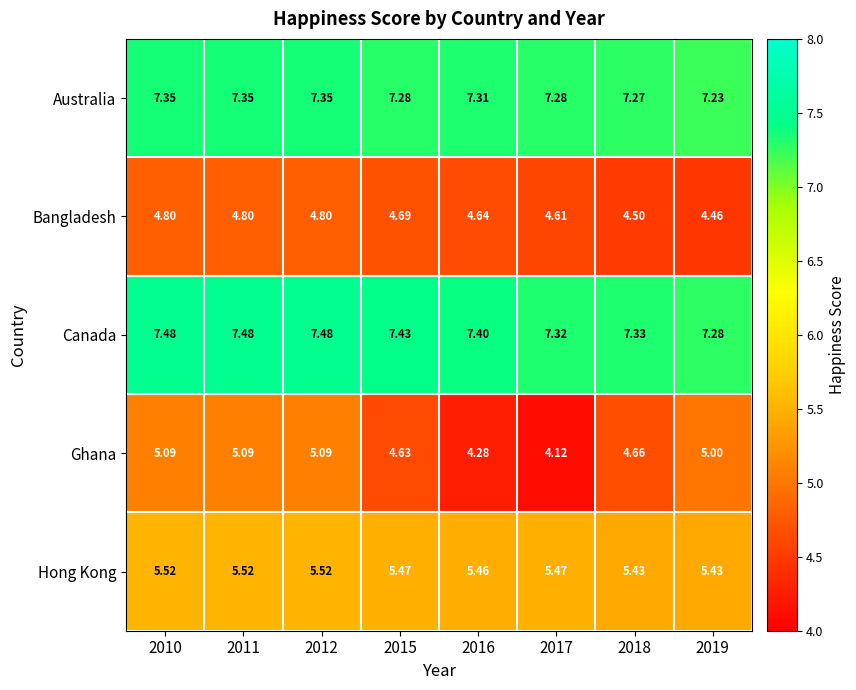

Which series changed the most between 2010 and 2018?

Ghana